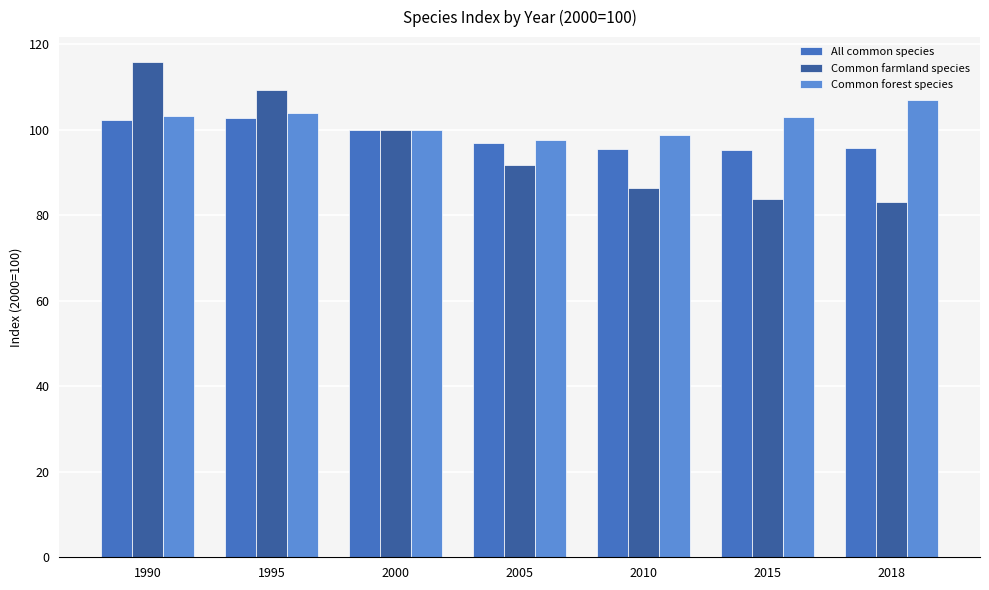

Which series has the largest total across all categories?

Common forest species